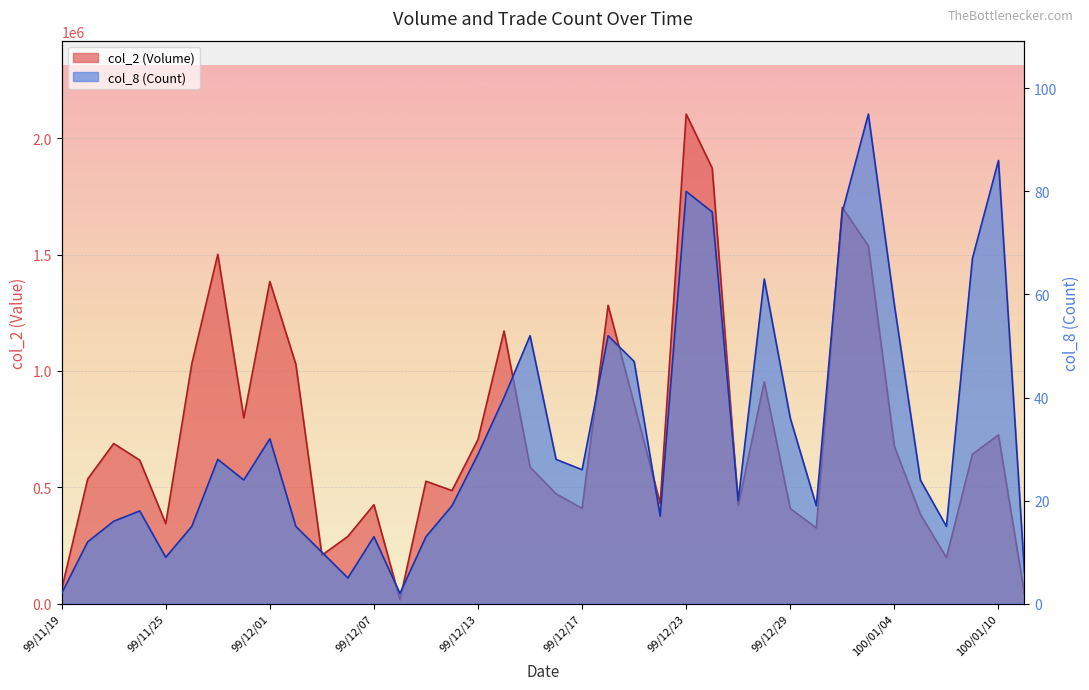

What is the spread (max minus min) of values at 99/11/29?

1501282